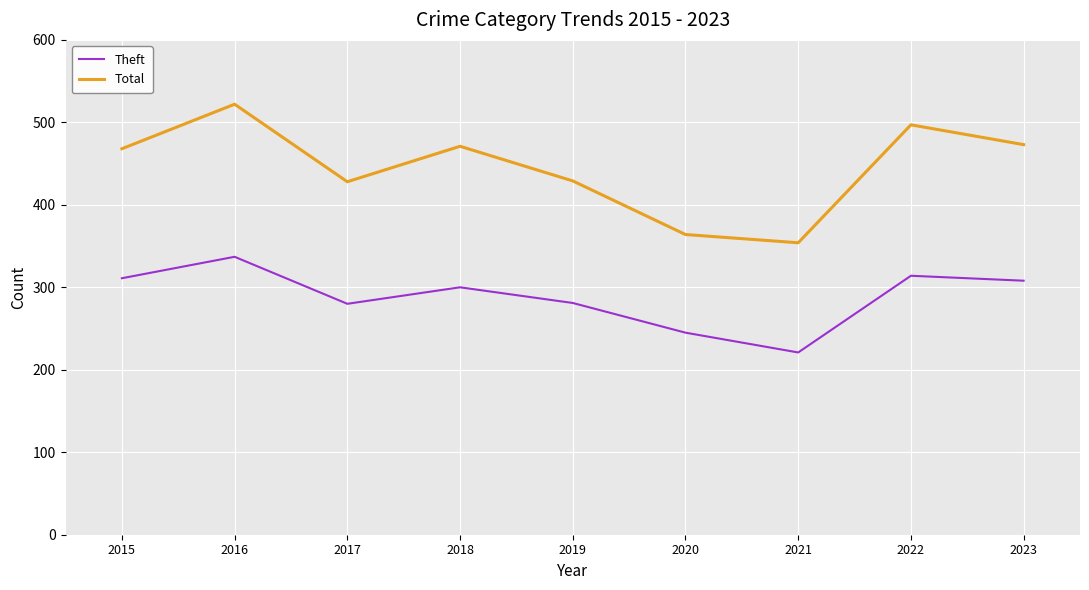

Which series changed the most between 2015 and 2020?

Total